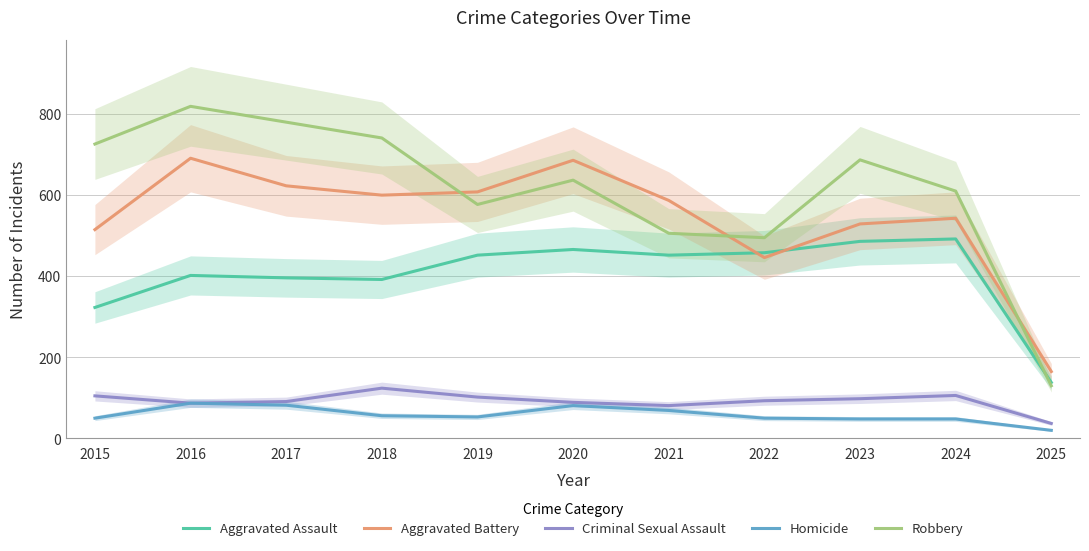

Reading left to right, extract all data points from this chart.

Aggravated Assault: 323	402	396	392	452	466	452	458	486	492	138
Aggravated Battery: 515	691	623	600	608	686	587	446	529	543	165
Criminal Sexual Assault: 105	87	91	124	102	89	81	93	98	106	37
Homicide: 50	87	82	56	53	81	69	50	48	48	20
Robbery: 726	819	780	741	577	637	506	495	687	610	130